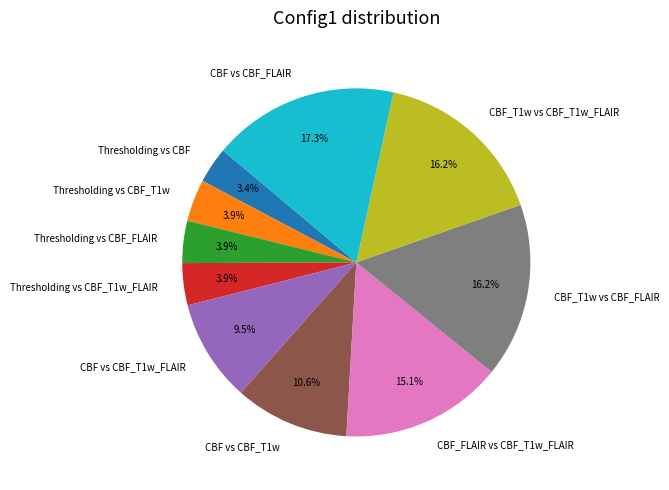

Is the sum of CBF_T1w vs CBF_T1w_FLAIR and Thresholding vs CBF_T1w greater than half?

No